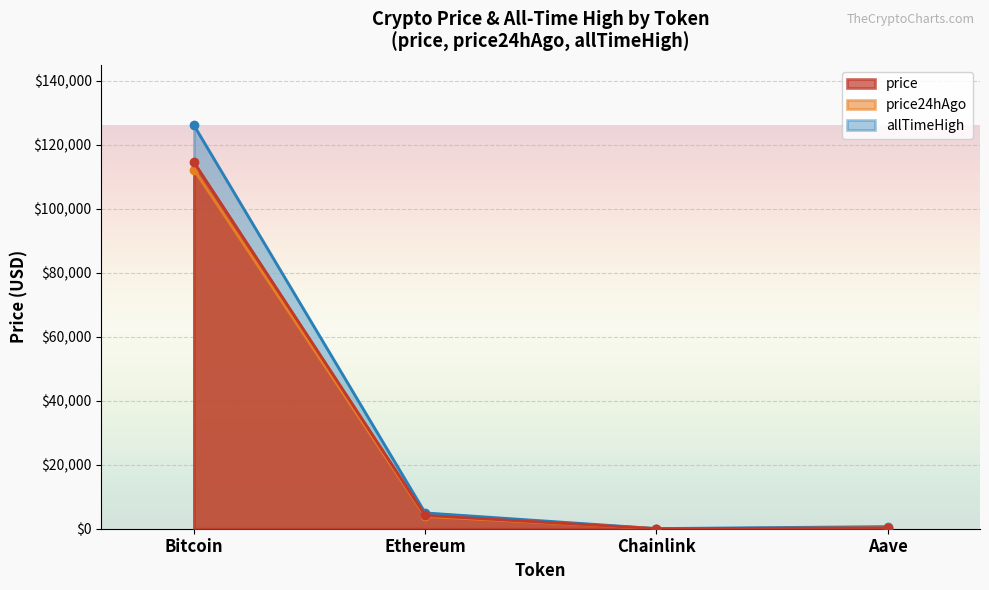

True or false: price and price24hAgo cross at least once.

False